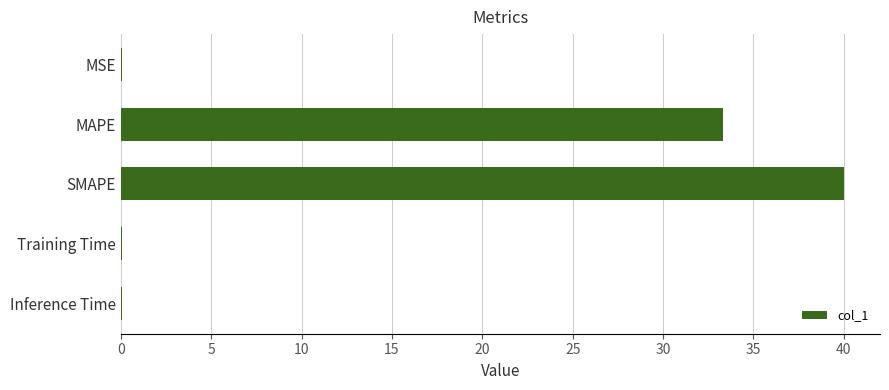

What is the maximum value shown in the chart?

40.0